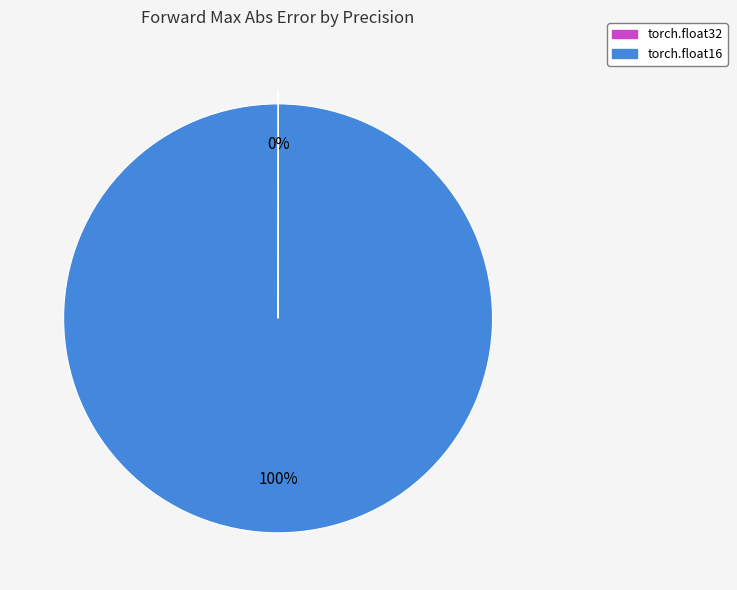

True or false: torch.float16 accounts for 100% of the total.

True